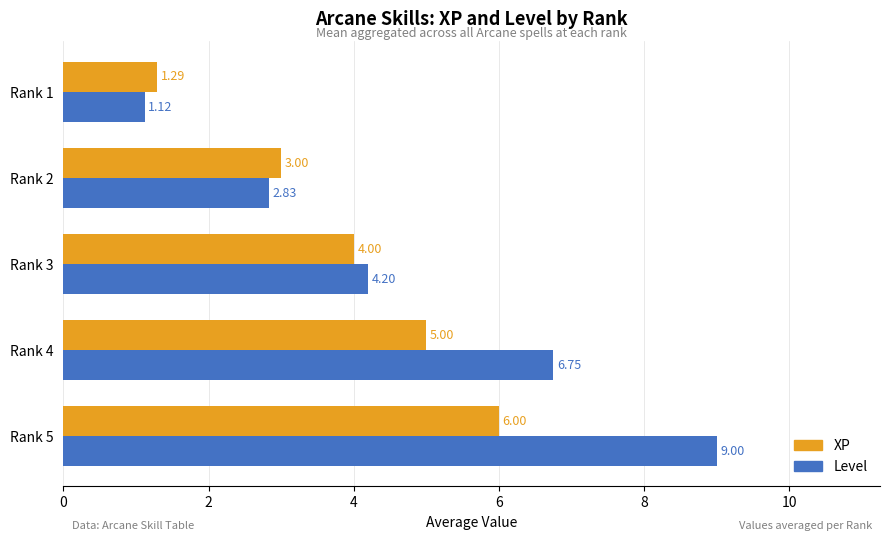

Which series has the largest total across all categories?

Level